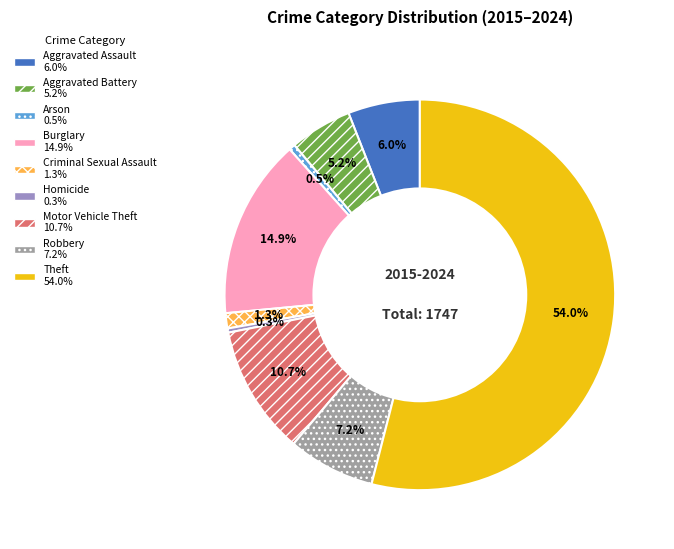

Which slice is the largest?

Theft